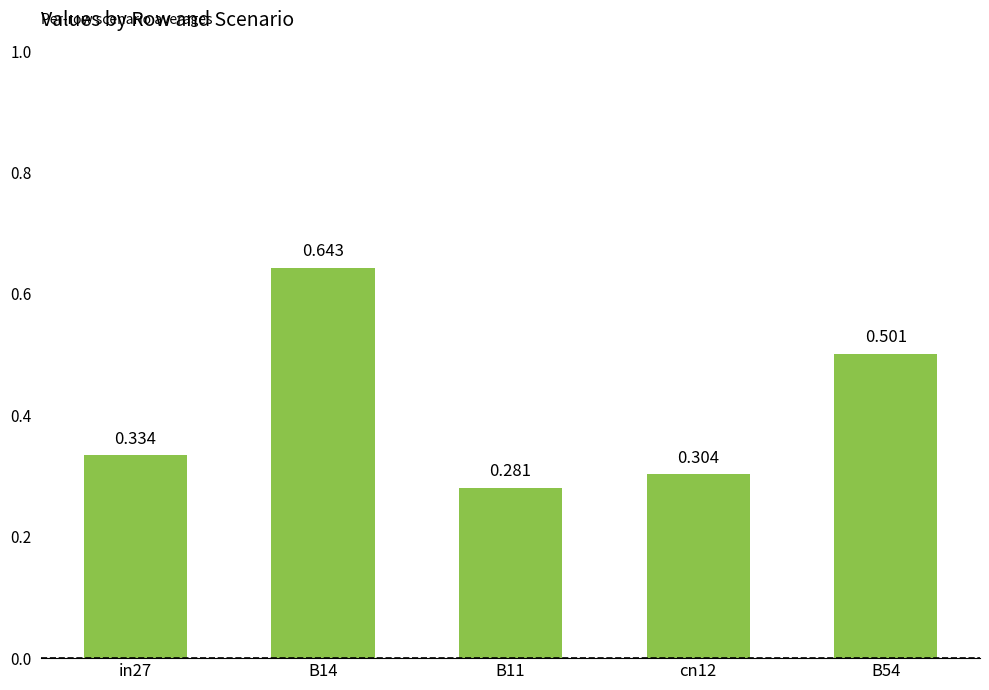

List the labels in order of value, smallest first.

B11, cn12, in27, B54, B14